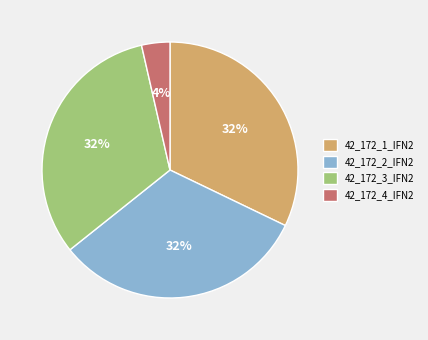

Which slice is the smallest?

42_172_4_IFN2